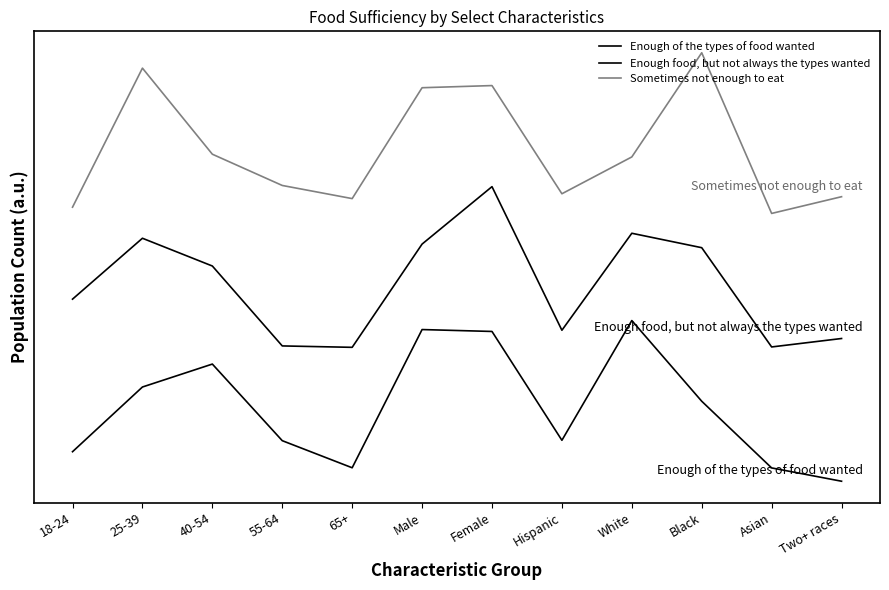

At which label is Sometimes not enough to eat closest to 1299999?

40-54